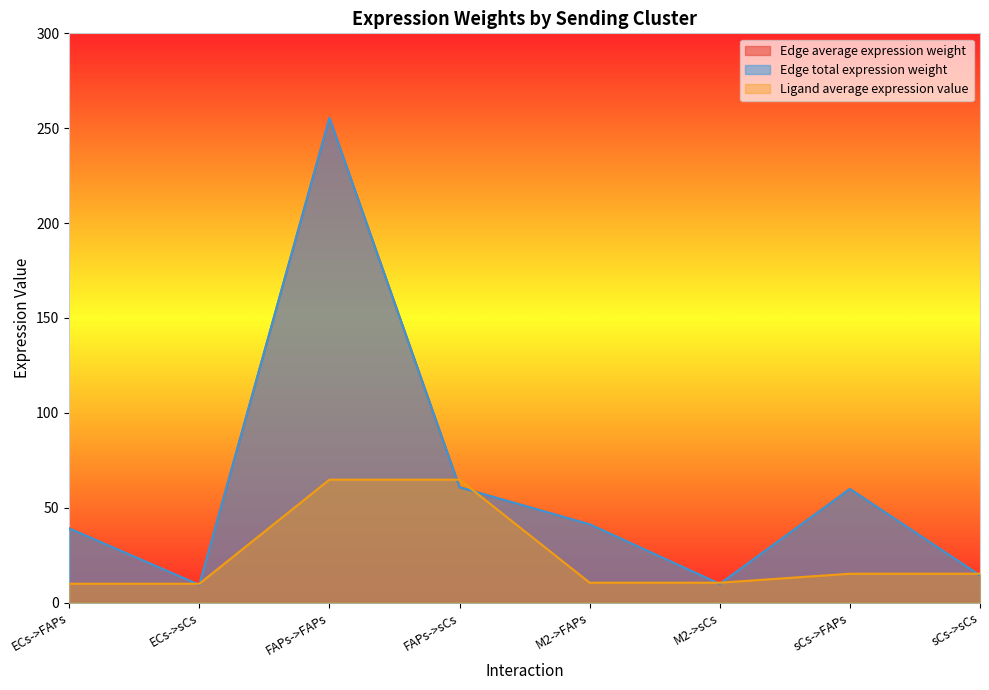

What are all the series names shown in the legend?

Edge average expression weight, Edge total expression weight, Ligand average expression value